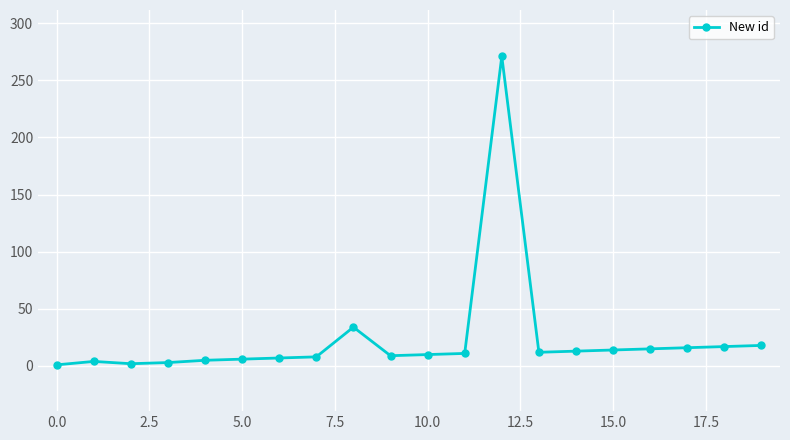

True or false: there are more than 1 points higher than both neighbors.

True